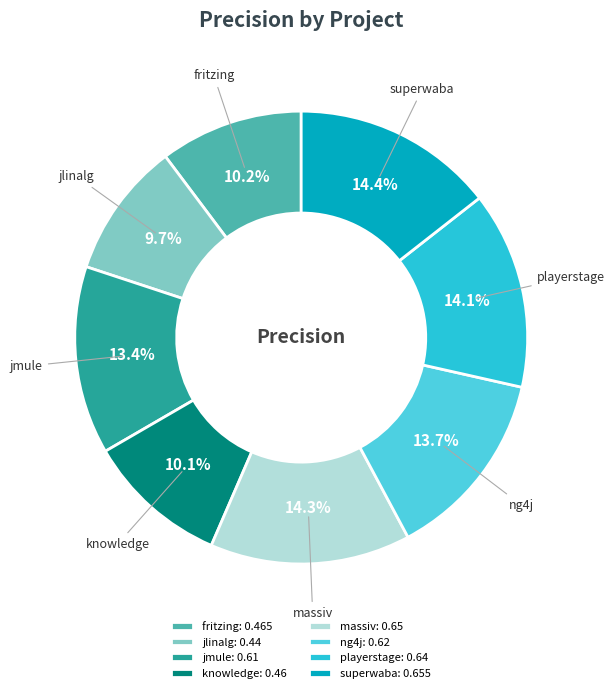

Does fritzing: 0.465 account for over 50% of the chart?

No